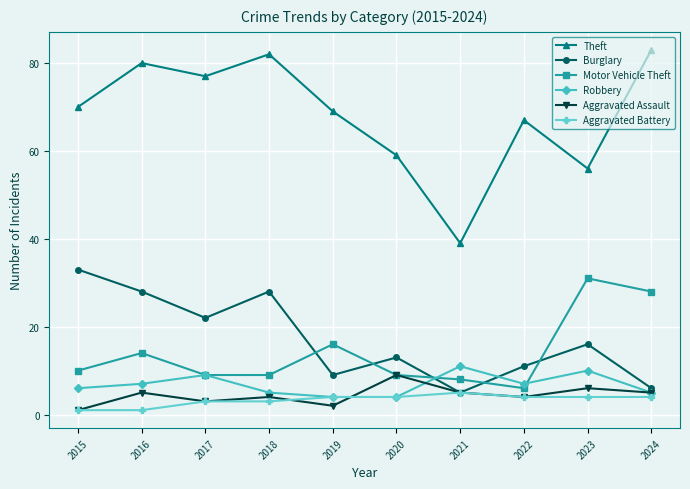

At which label does Theft reach its peak?

2024